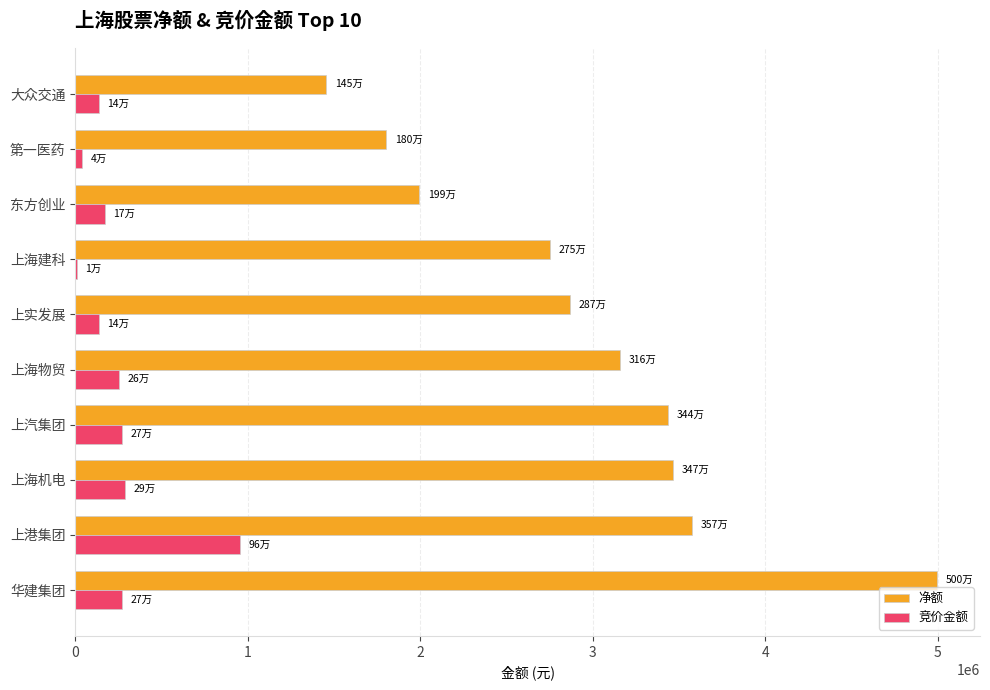

Between 东方创业 and 大众交通, which series saw the biggest shift?

净额